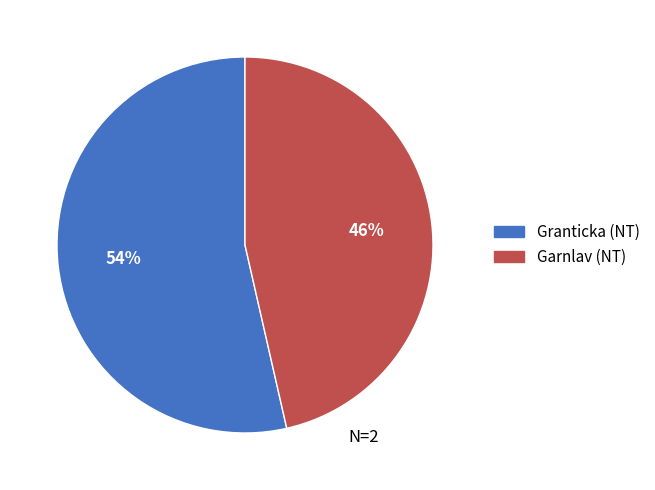

How many slices are in this pie chart?

2